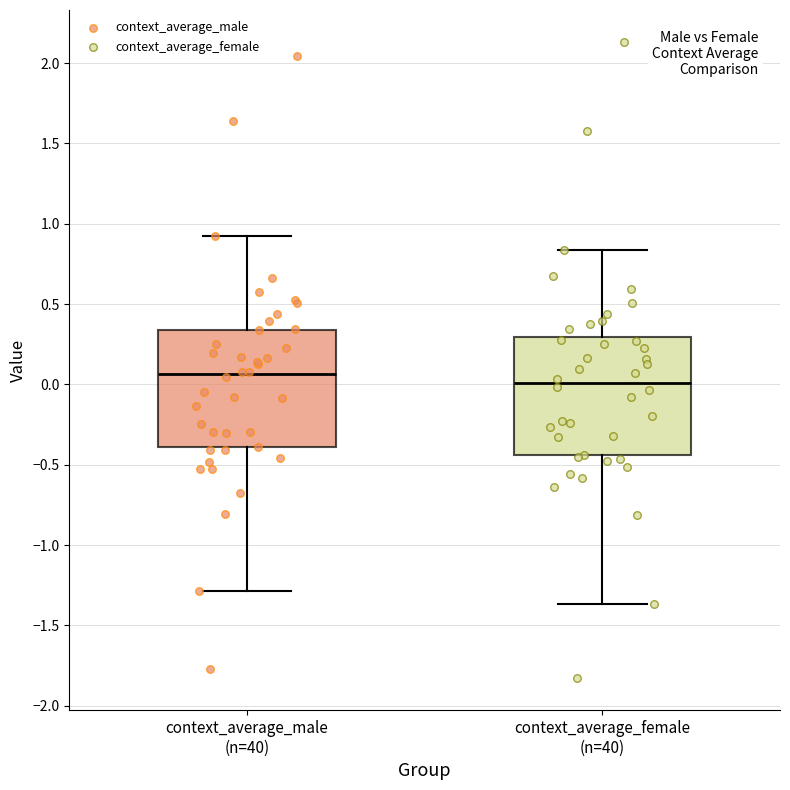

Reading left to right, transcribe this box plot: for each box, give where its median line is, the range the box spans, and where its two whiskers end, as read against the y-axis. The values are not printed on the chart, so give them approximately, as read against the axis.

context_average_male (n=40): median 0.05, box -0.40 to 0.35, whiskers -1.30 to 0.90
context_average_female (n=40): median 0.00, box -0.45 to 0.30, whiskers -1.35 to 0.85